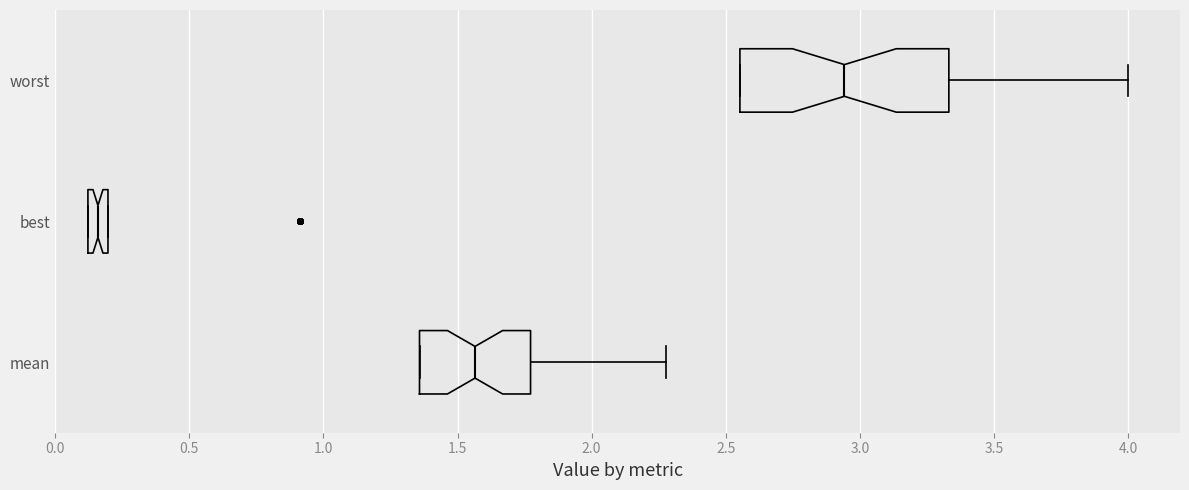

Comparing the boxes themselves (not the whiskers), which one is the widest?

worst